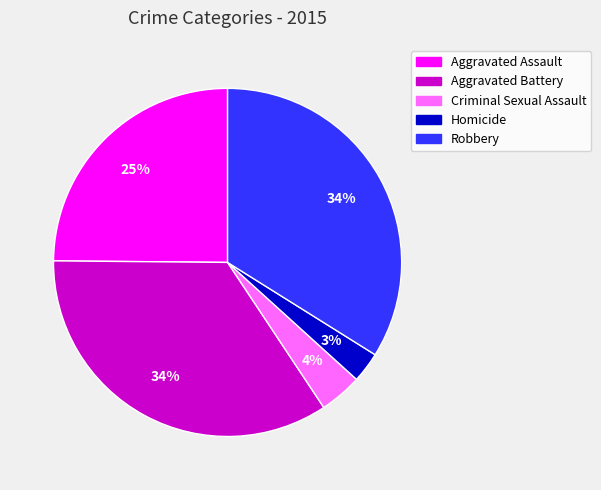

Between Criminal Sexual Assault and Aggravated Battery, which is larger?

Aggravated Battery